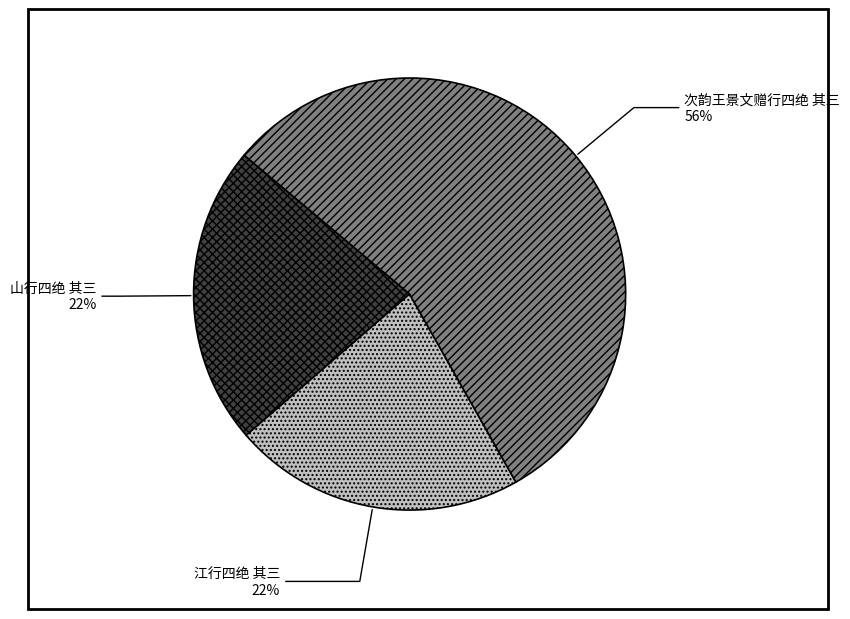

To the nearest percent, what percentage of the pie is 次韵王景文赠行四绝 其三?

56%